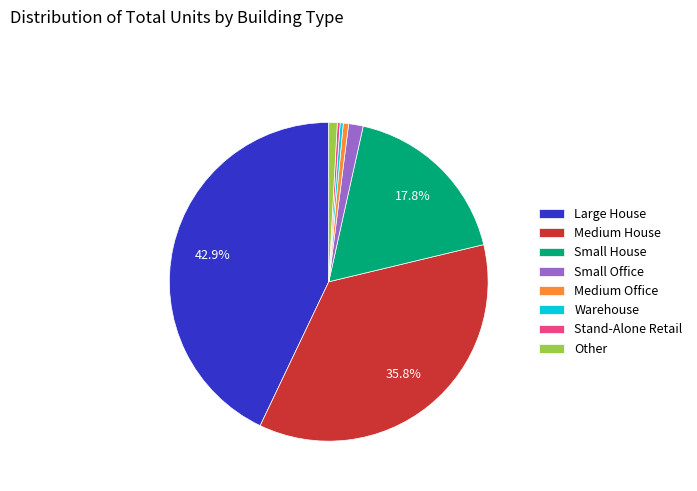

Does Small House account for over 50% of the chart?

No